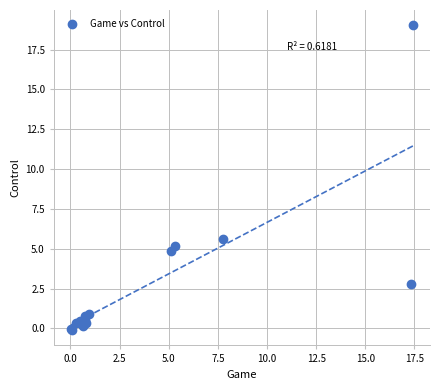

What Y value in the scatter plot is closest to 9?

5.6